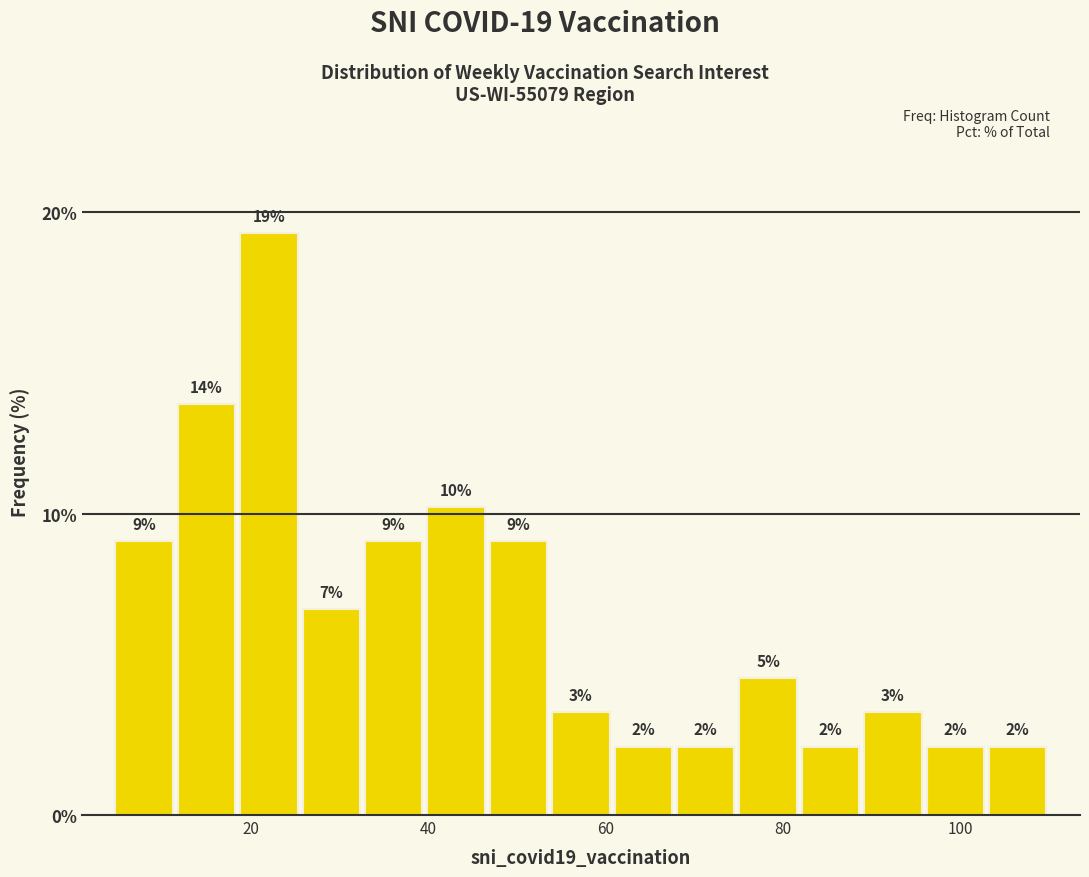

Around what value on the x-axis is the tallest bar? Give the approximate position of its centre, as read against the axis.

22